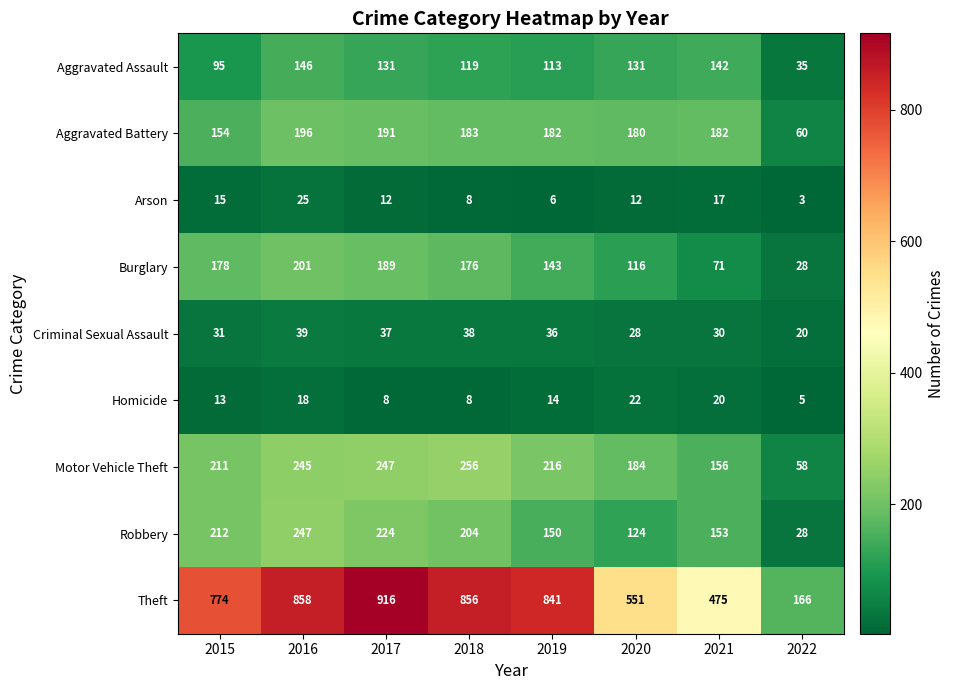

List the series in order of their peak value, lowest first.

Homicide, Arson, Criminal Sexual Assault, Aggravated Assault, Aggravated Battery, Burglary, Robbery, Motor Vehicle Theft, Theft